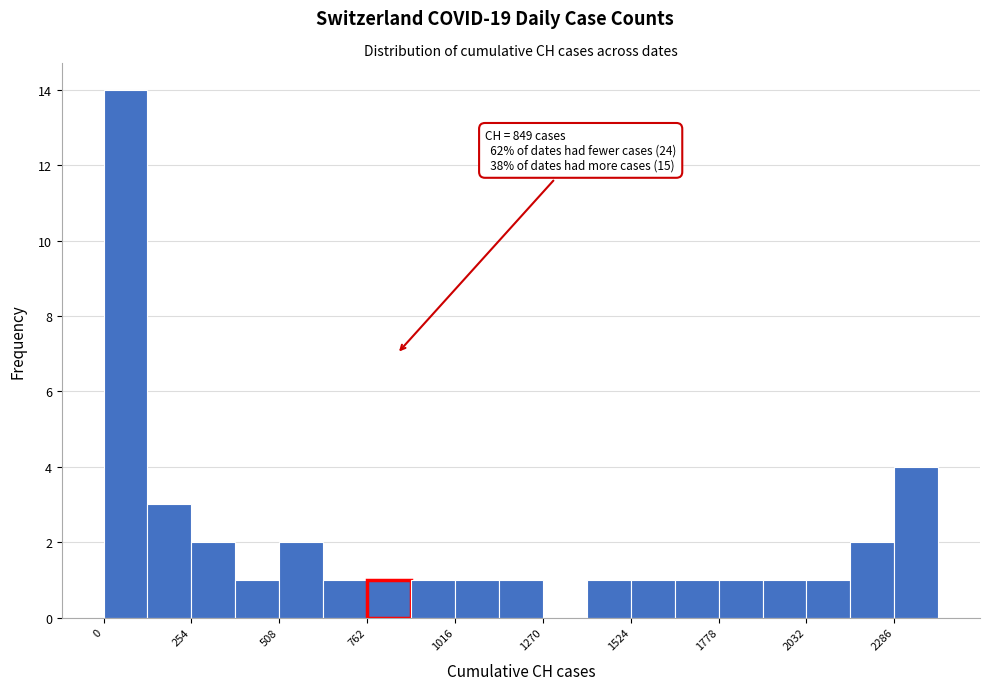

Read against the x-axis, roughly where is the centre of the tallest bar?

50